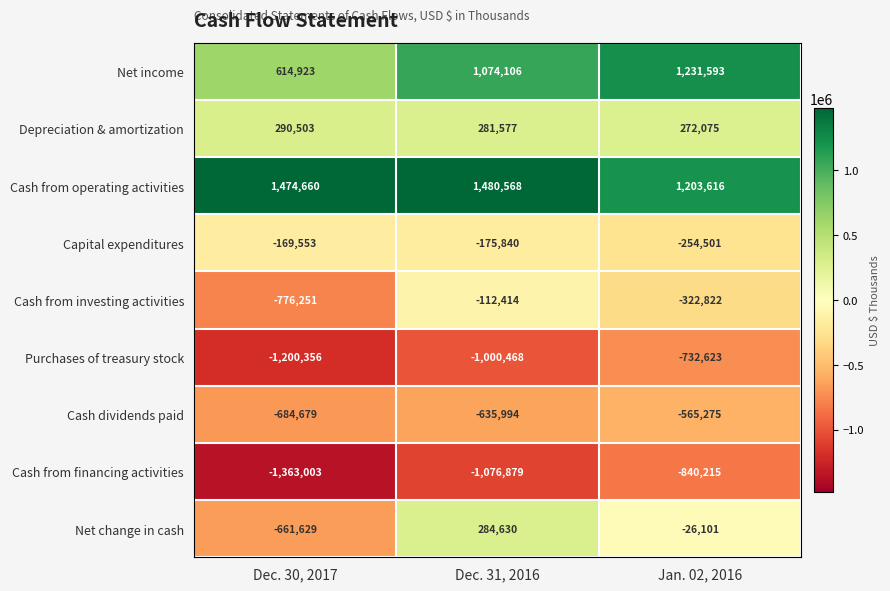

What is the maximum value shown in the chart?

1480568